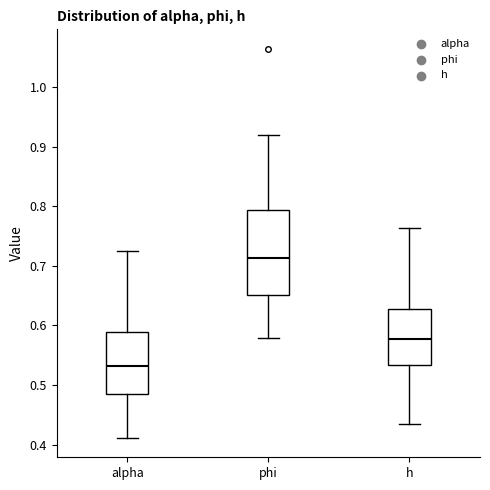

Reading left to right, read every box against the y-axis: the position of its median line, the range the box covers, and the ends of its whiskers. The values are not printed on the chart, so give them approximately, as read against the axis.

alpha: median 0.53, box 0.48 to 0.59, whiskers 0.41 to 0.73
phi: median 0.71, box 0.65 to 0.79, whiskers 0.58 to 0.92
h: median 0.58, box 0.53 to 0.63, whiskers 0.43 to 0.76